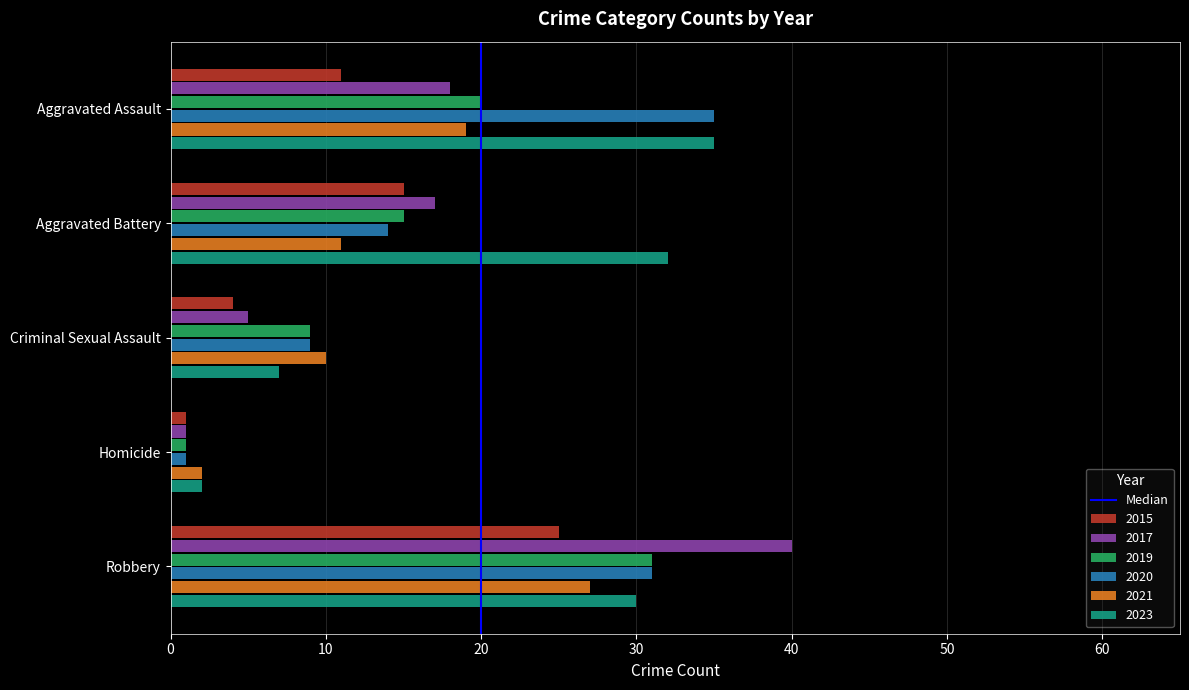

What is the sum of all 2019 values?

76